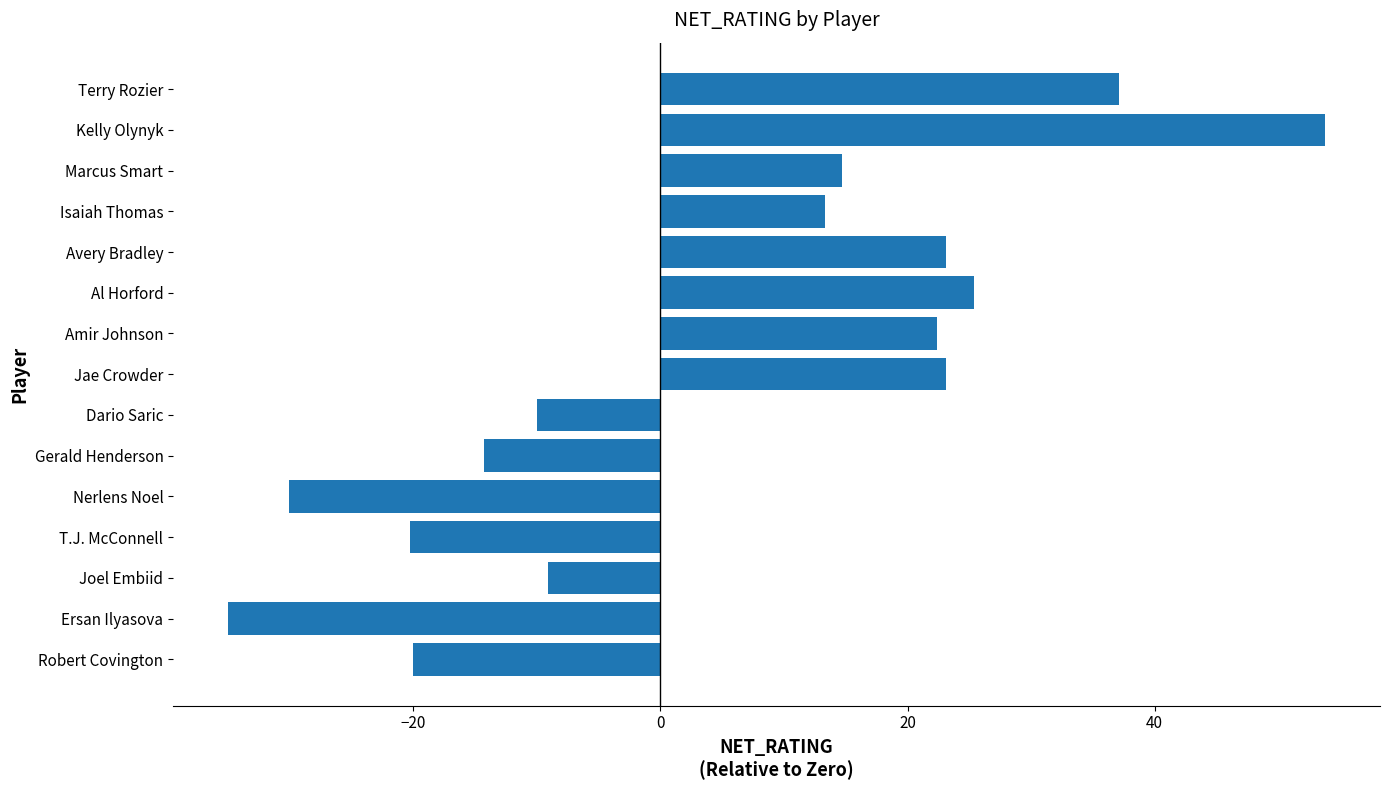

What value does the data have at Marcus Smart?

14.7